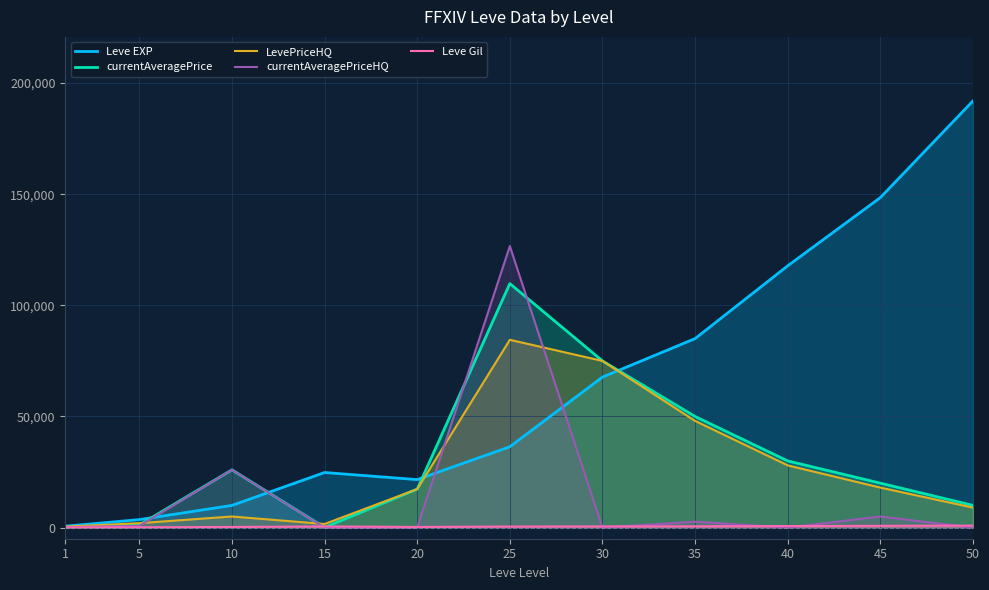

Does the chart have visible grid lines?

Yes